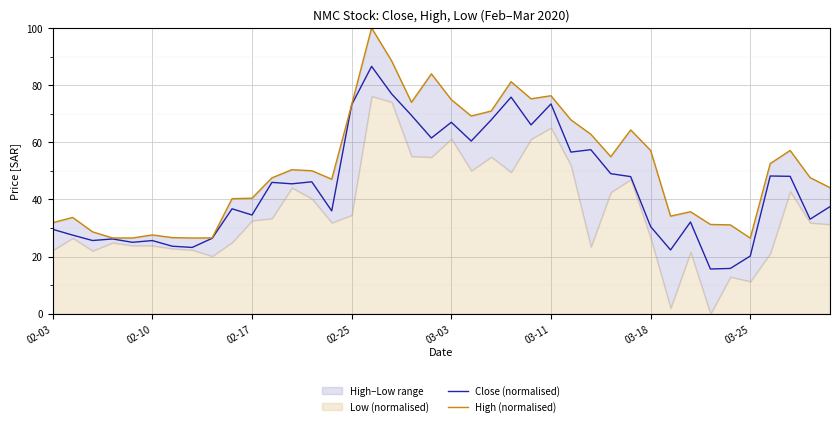

What is the value of the High (normalised) point at the 38th from the left?

57.1